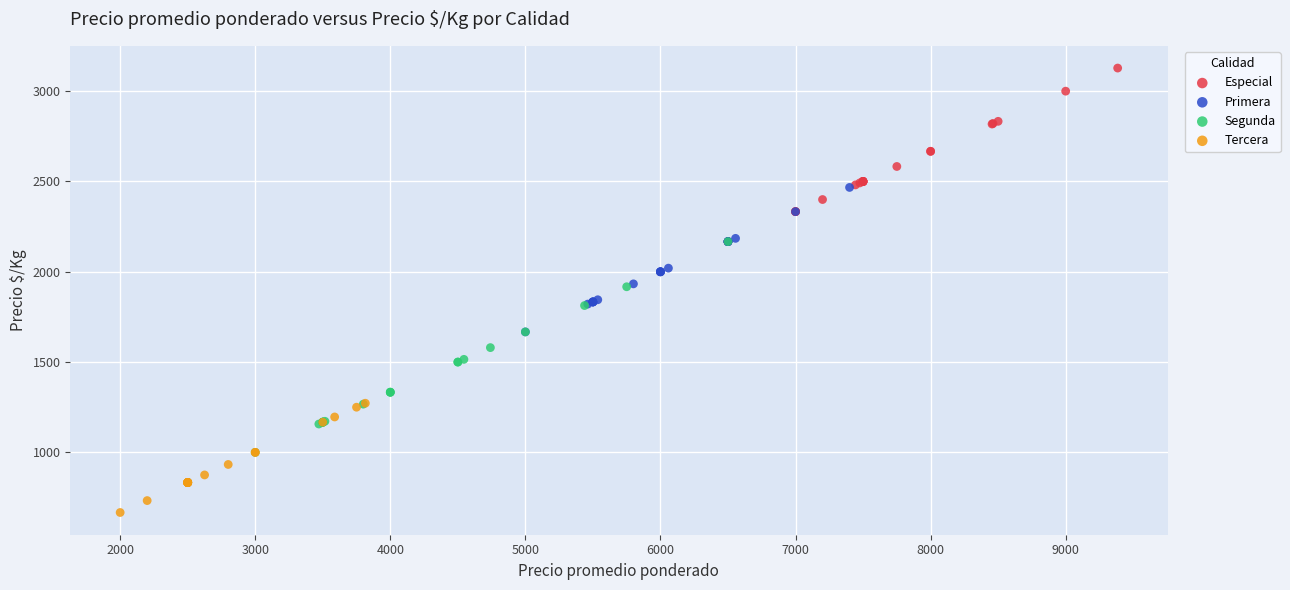

Which series reaches the maximum Y coordinate?

Especial